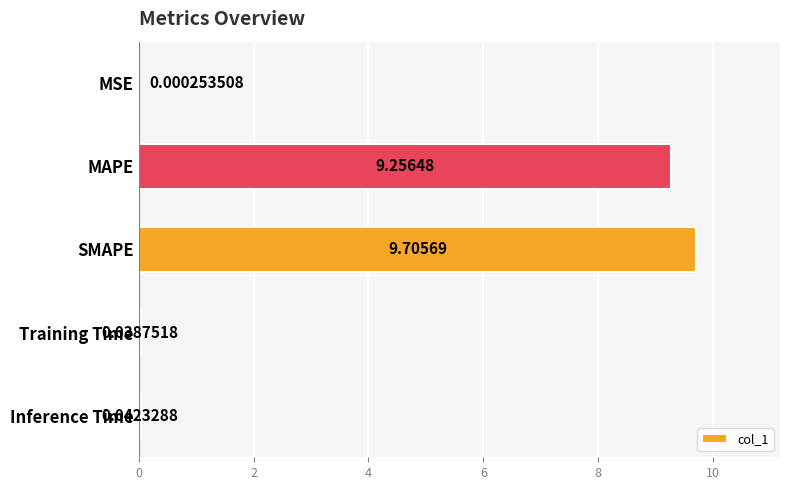

What is the change in value from SMAPE to Training Time?

-9.7